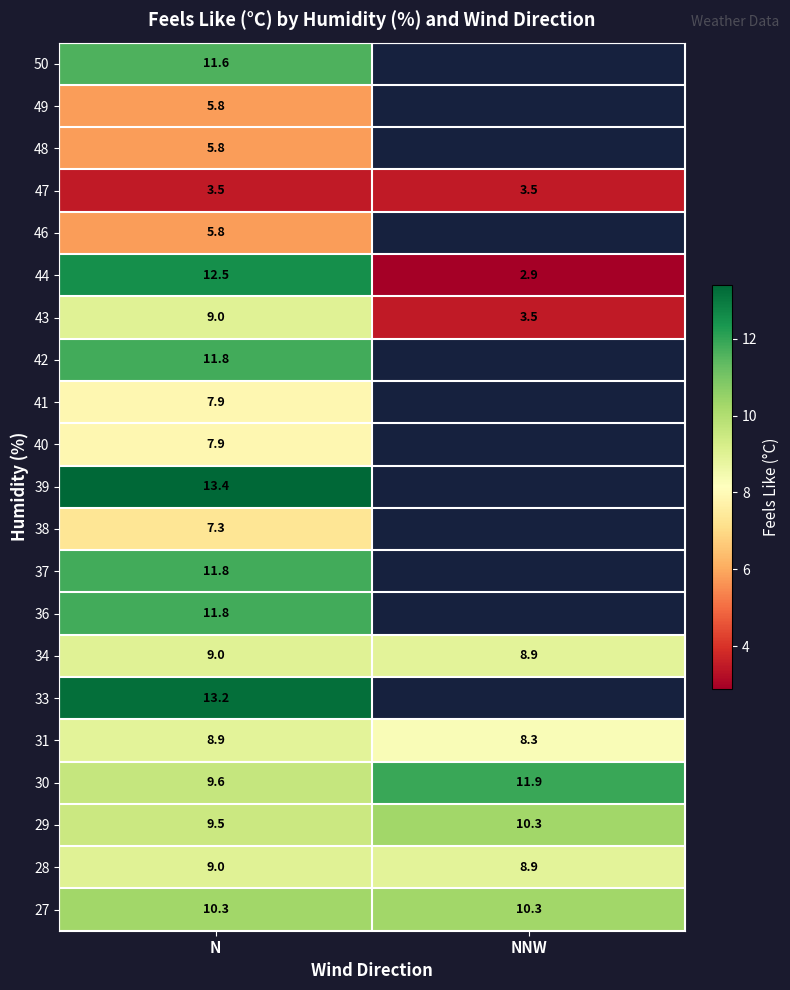

Rank the categories by 44 value from highest to lowest.

N, NNW